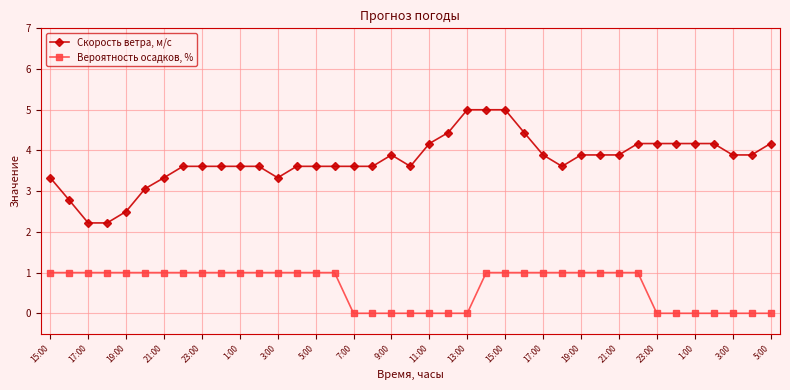

Which series has the largest total across all categories?

Скорость ветра, м/c